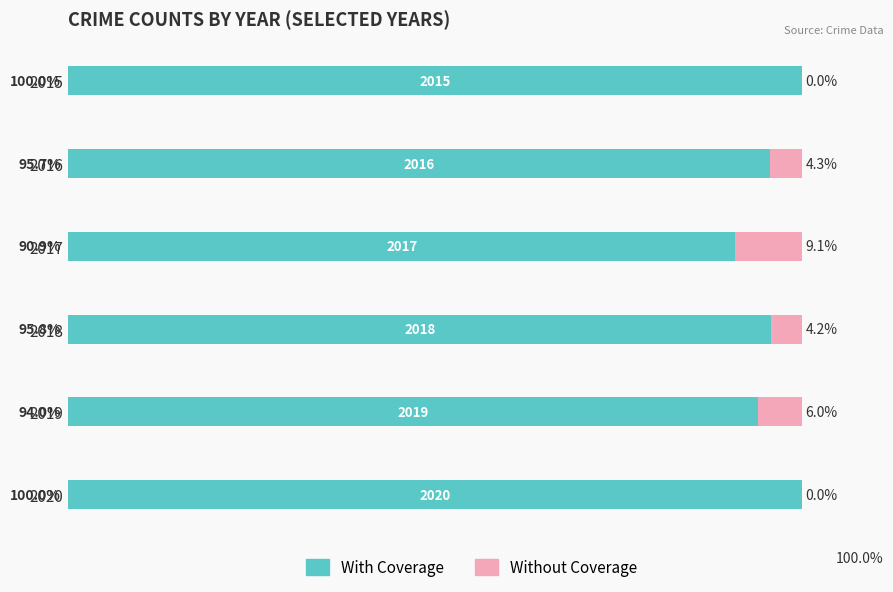

What are all the series names shown in the legend?

With Coverage, Without Coverage